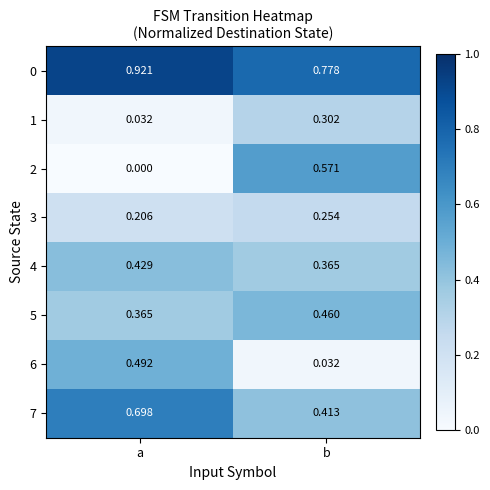

Which series has the widest spread of values?

2